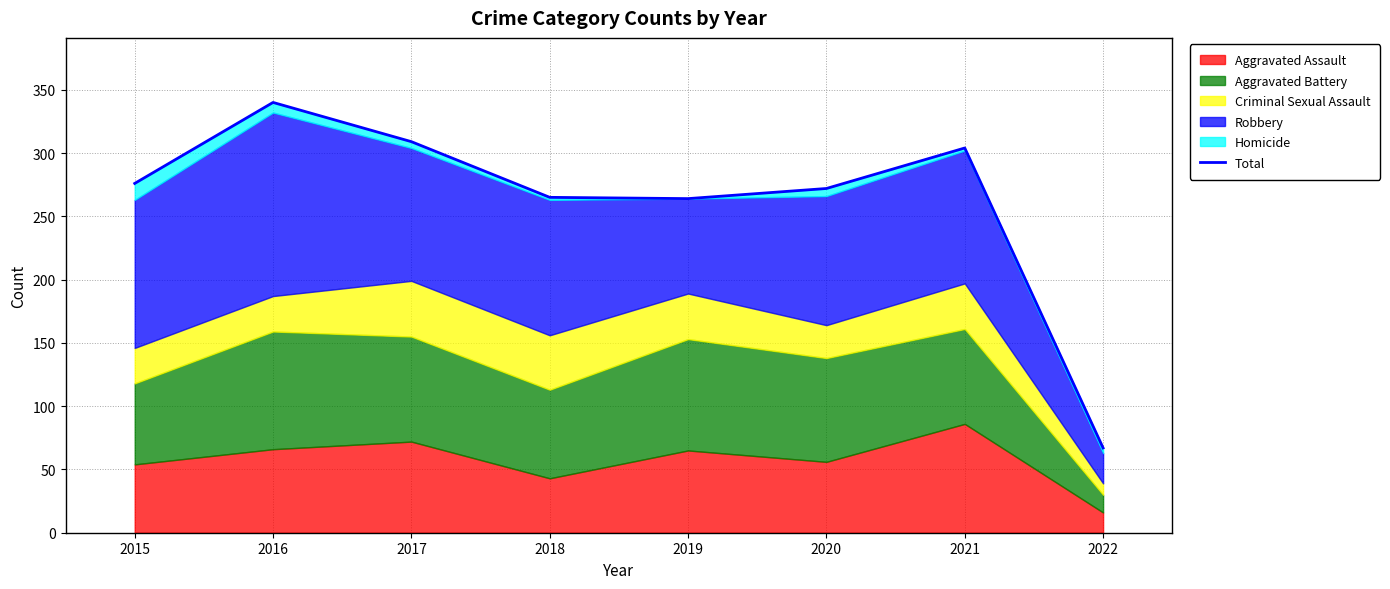

Read the value at 2018, to the nearest 50.

250